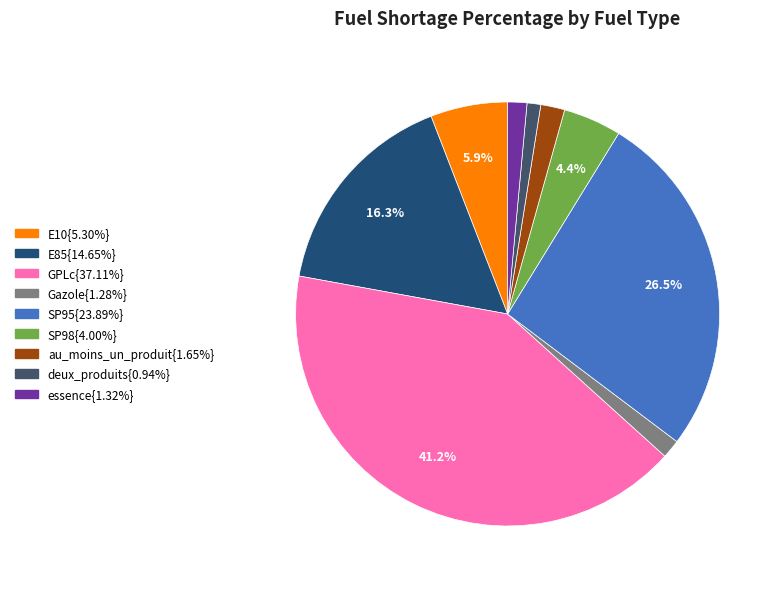

Does any single category account for the majority?

No